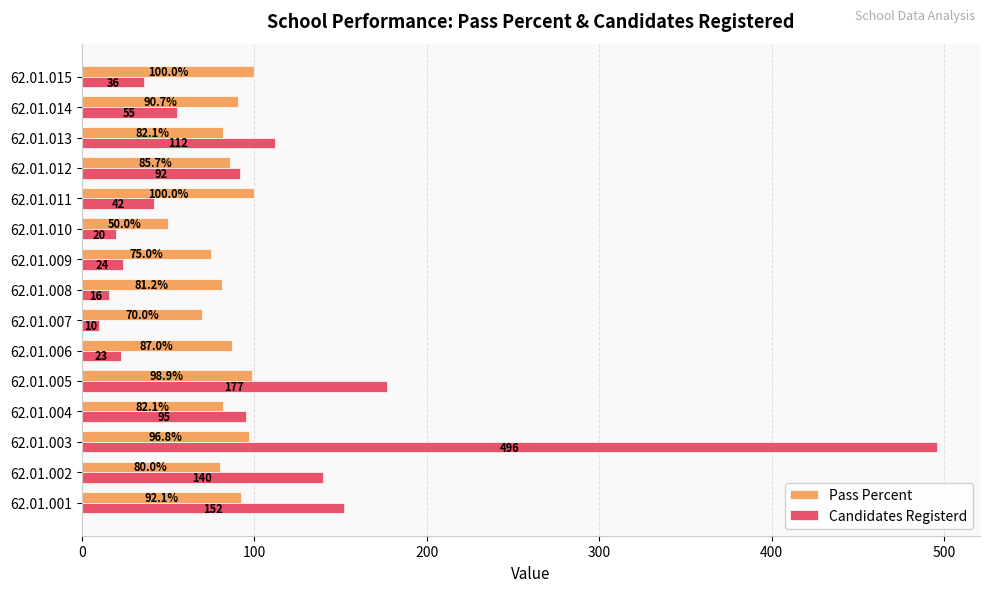

What is the average value of the Candidates Registerd series?

99.3